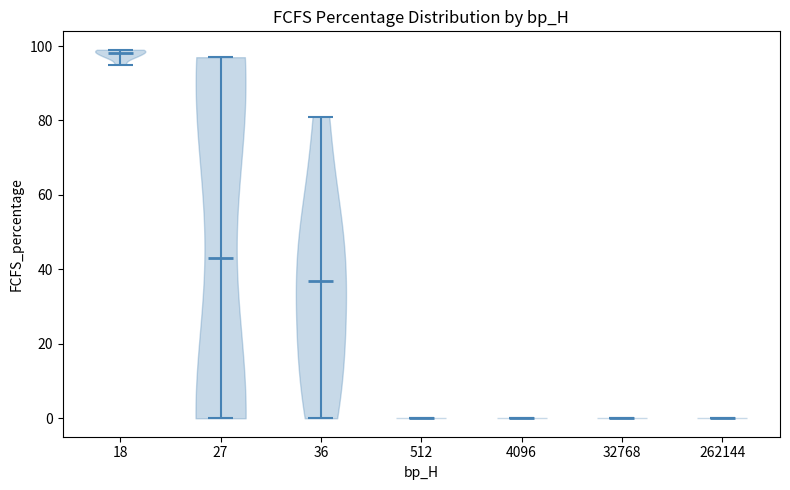

Which violin has the highest median line?

18